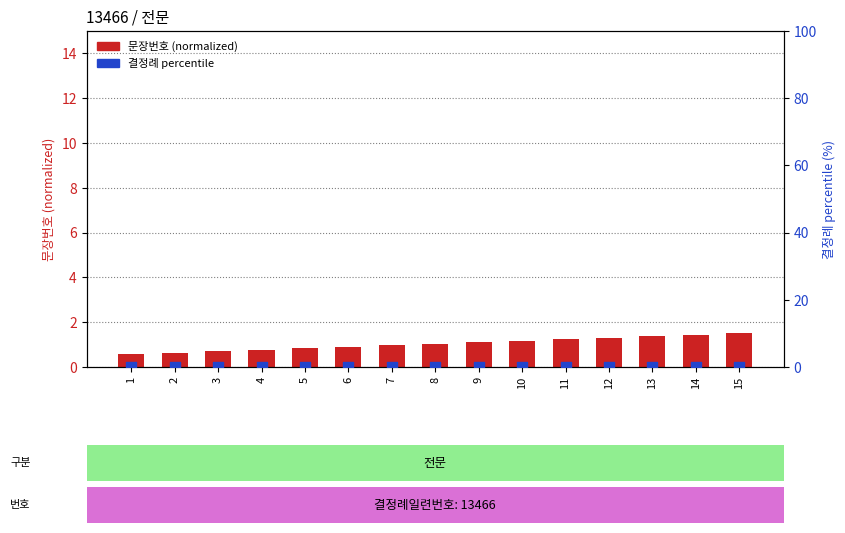

What is the total value across all series at 13?

1.4